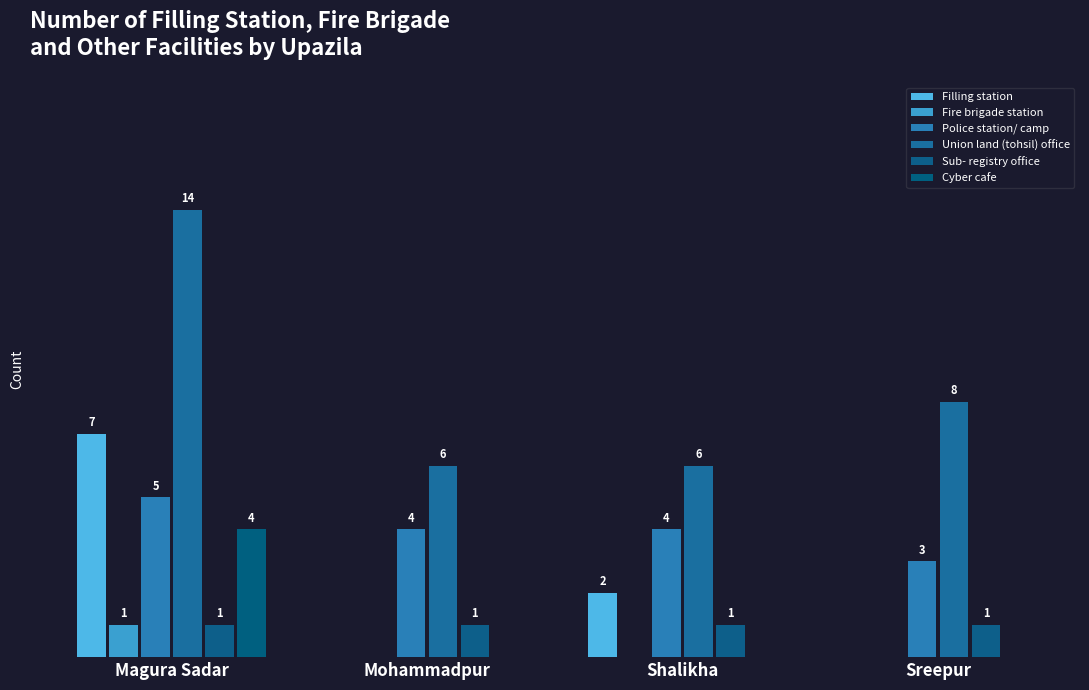

Which category has the highest value across all series?

Magura Sadar